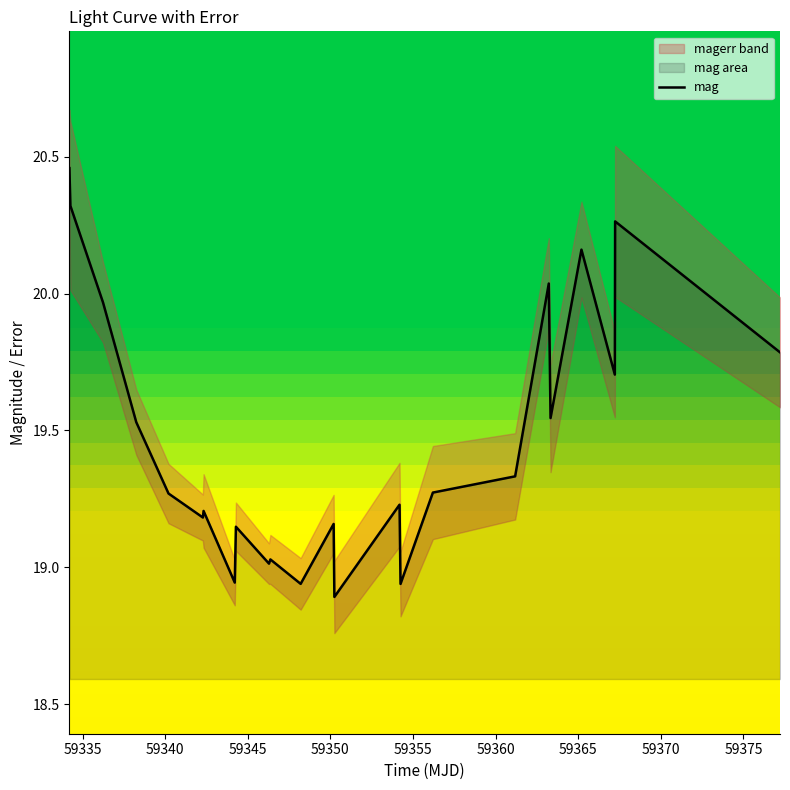

How many values are below 19?

4